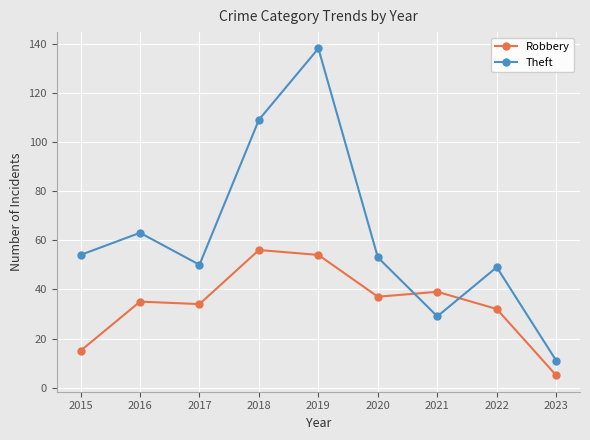

What is the difference between the maximum and minimum values in the Robbery series?

51